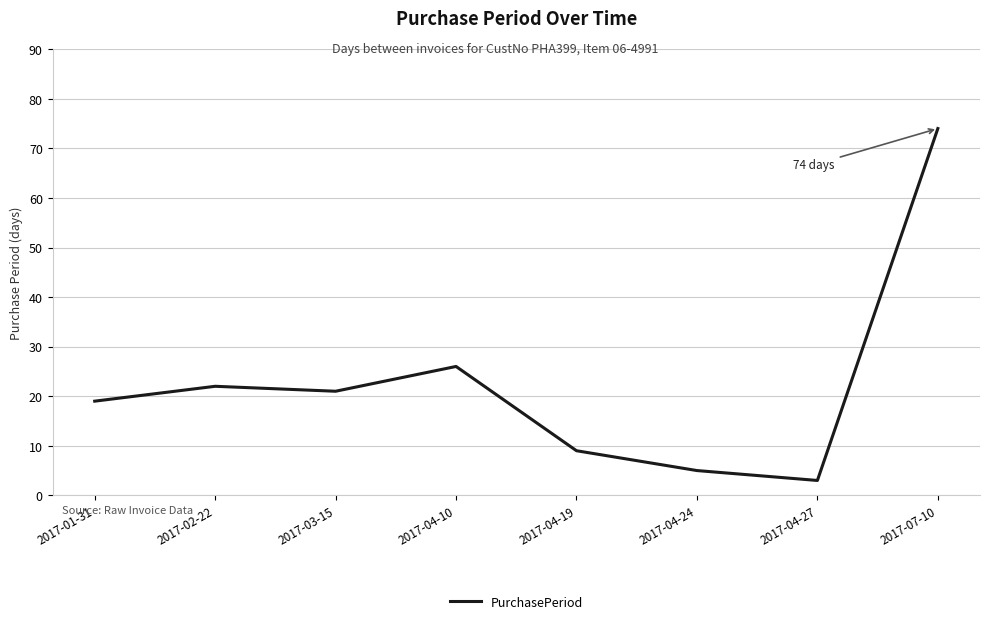

Between 2017-04-10 and 2017-04-24, which is larger?

2017-04-10